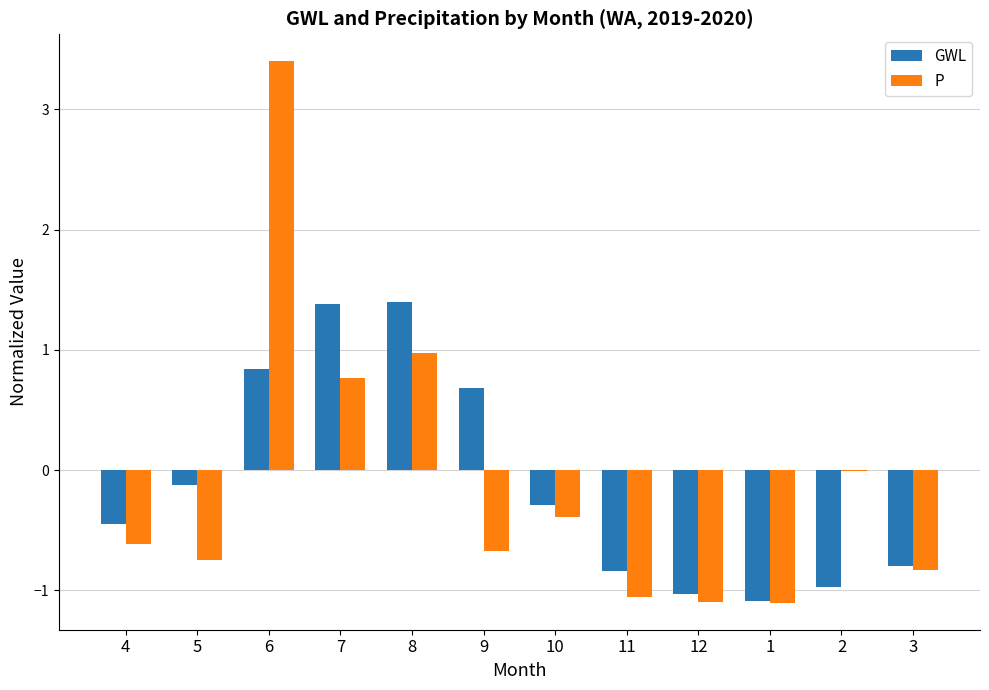

Are the bars horizontal?

No